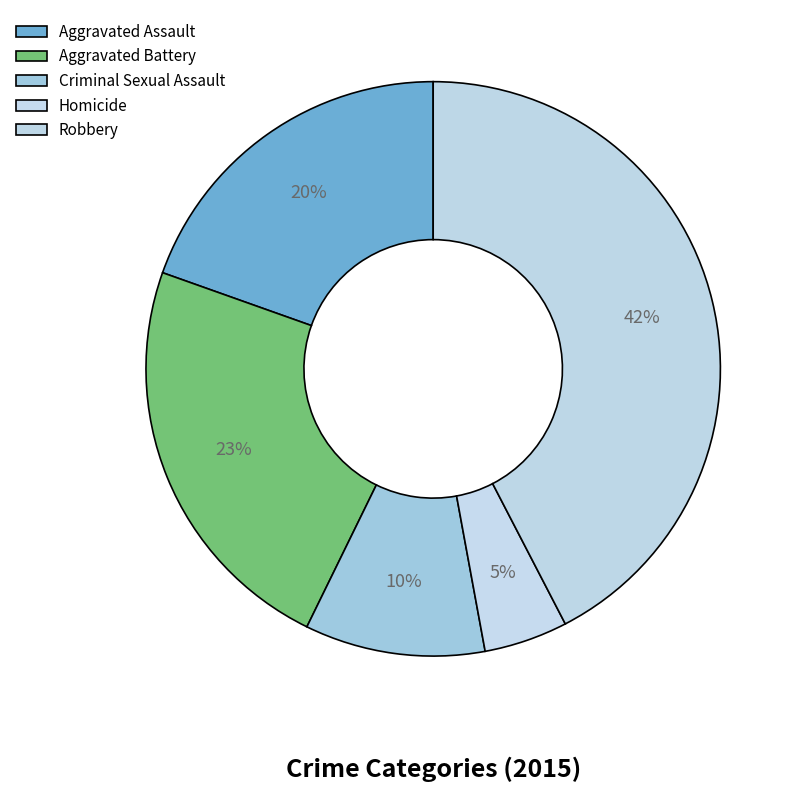

To the nearest percent, what portion does Homicide represent?

5%